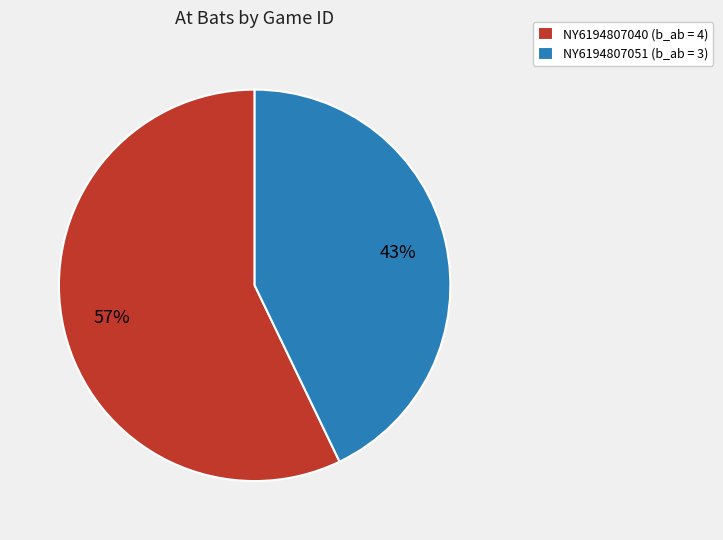

Count the number of slices in the pie.

2